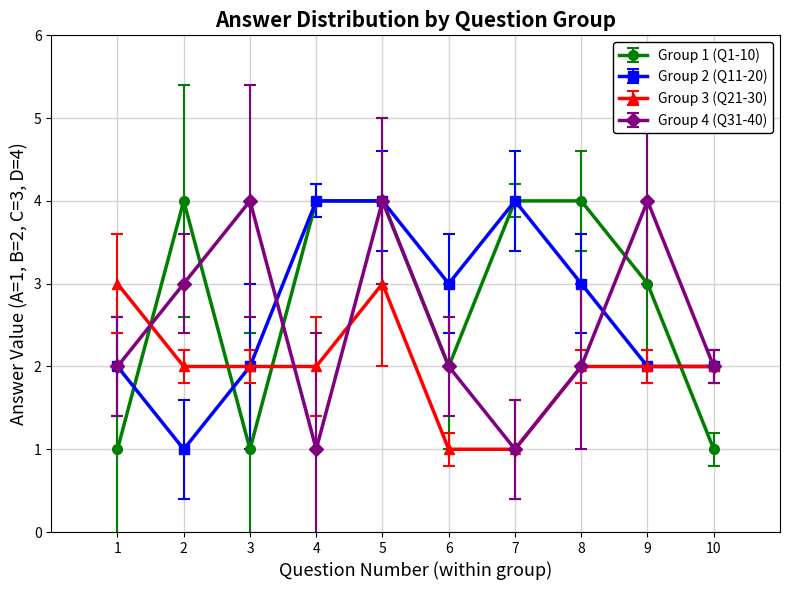

What is the spread (max minus min) of values at 5?

1